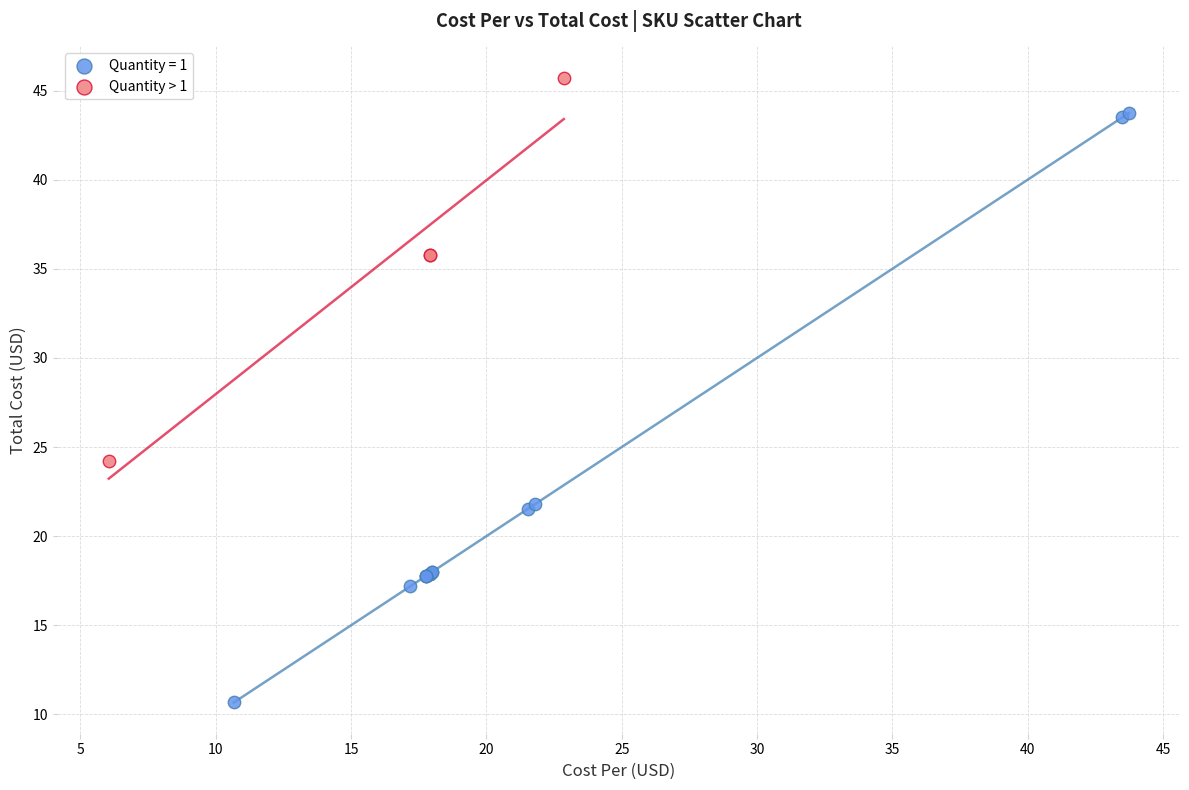

Which series contains the lowest Y value?

Quantity = 1